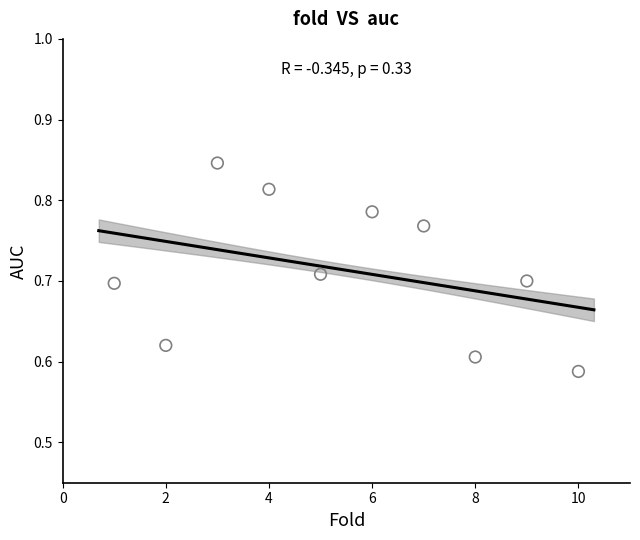

What is the range of Y values (max minus min)?

0.3